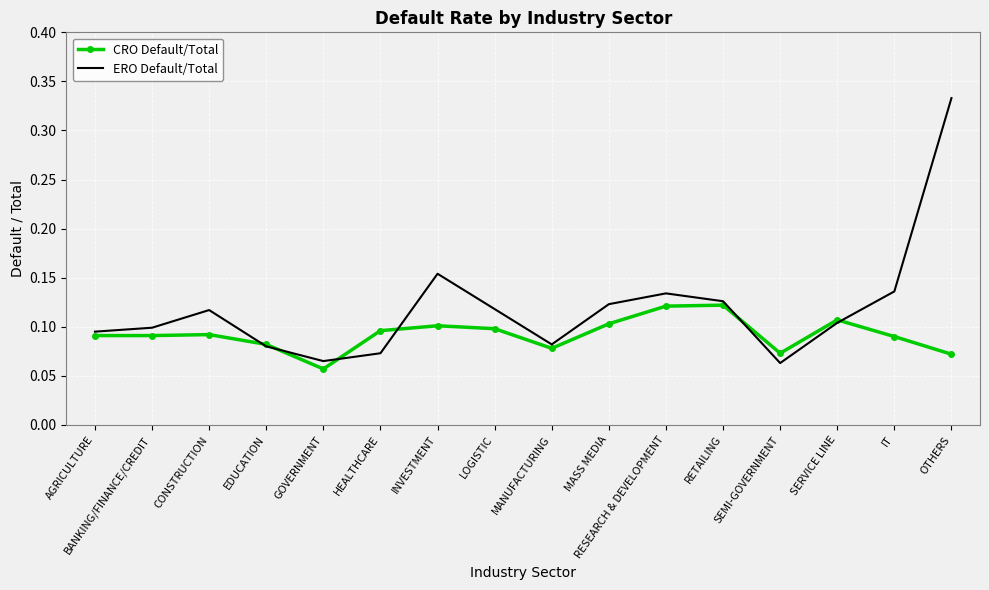

What are all the series names shown in the legend?

CRO Default/Total, ERO Default/Total